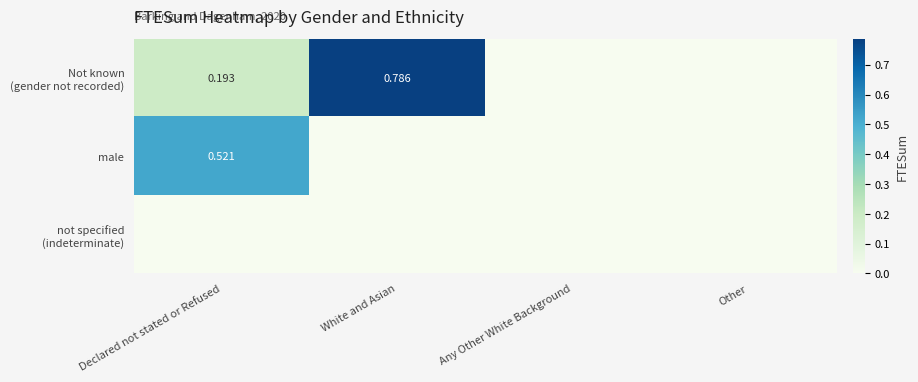

Where is Not known (gender not recorded) nearest to the value 0?

Any Other White Background